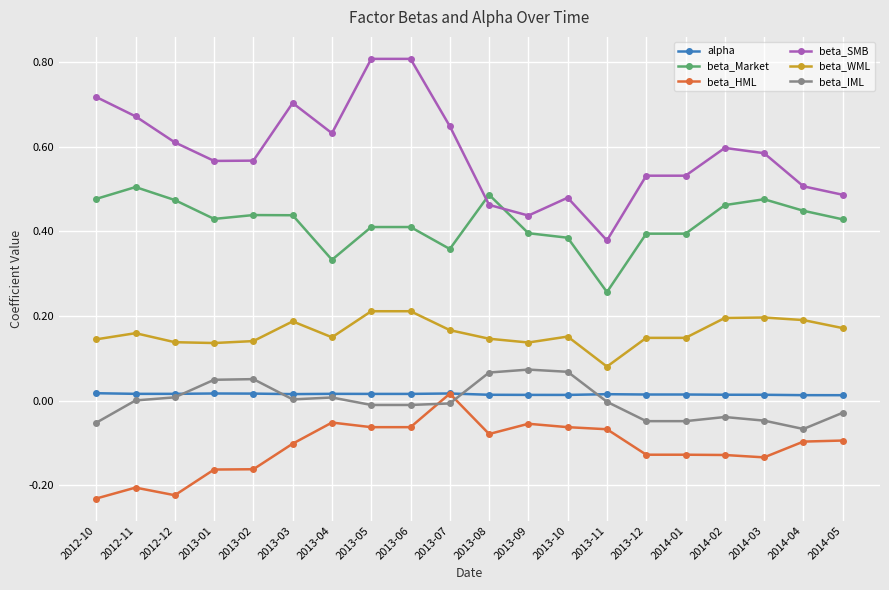

True or false: beta_IML and beta_WML cross at least once.

False